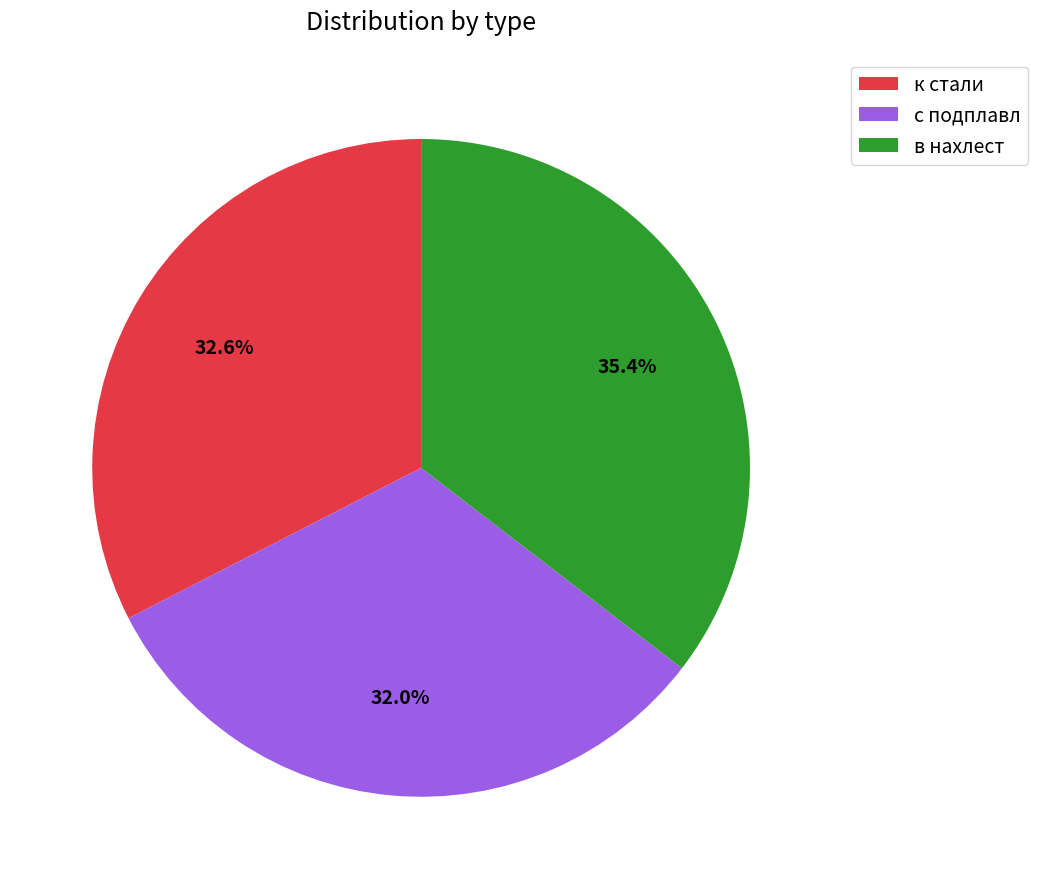

What percentage is the с подплавл slice, to the nearest percent?

32%